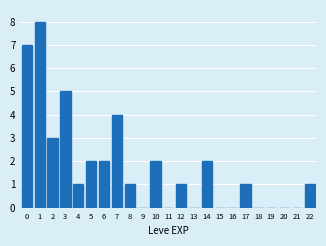

Reading left to right, transcribe all the data shown in this chart.

0=7	1=8	2=3	3=5	4=1	5=2	6=2	7=4	8=1	9=0	10=2	11=0	12=1	13=0	14=2	15=0	16=0	17=1	18=0	19=0	20=0	21=0	22=1